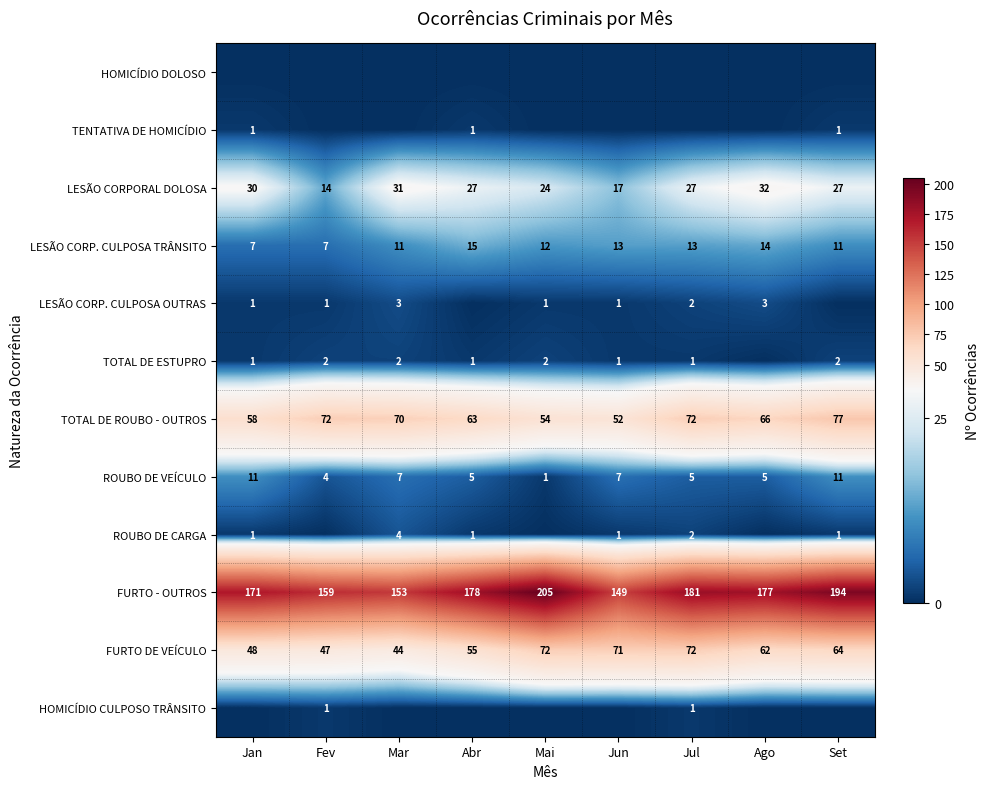

What is the approximate value of FURTO DE VEÍCULO at Jun?

71